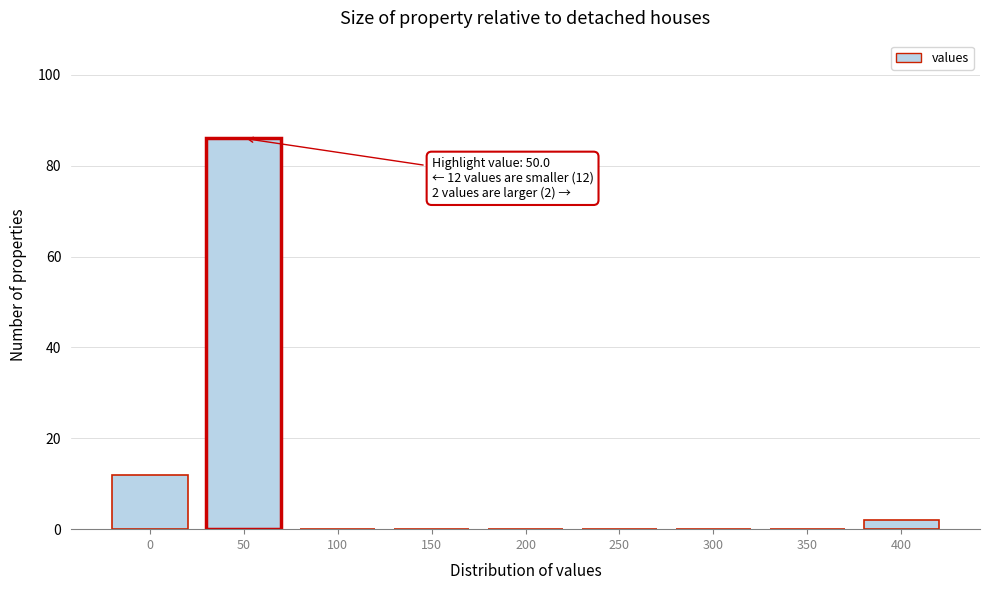

Reading right to left, extract all data points from this chart.

400=2	350=0	300=0	250=0	200=0	150=0	100=0	50=86	0=12